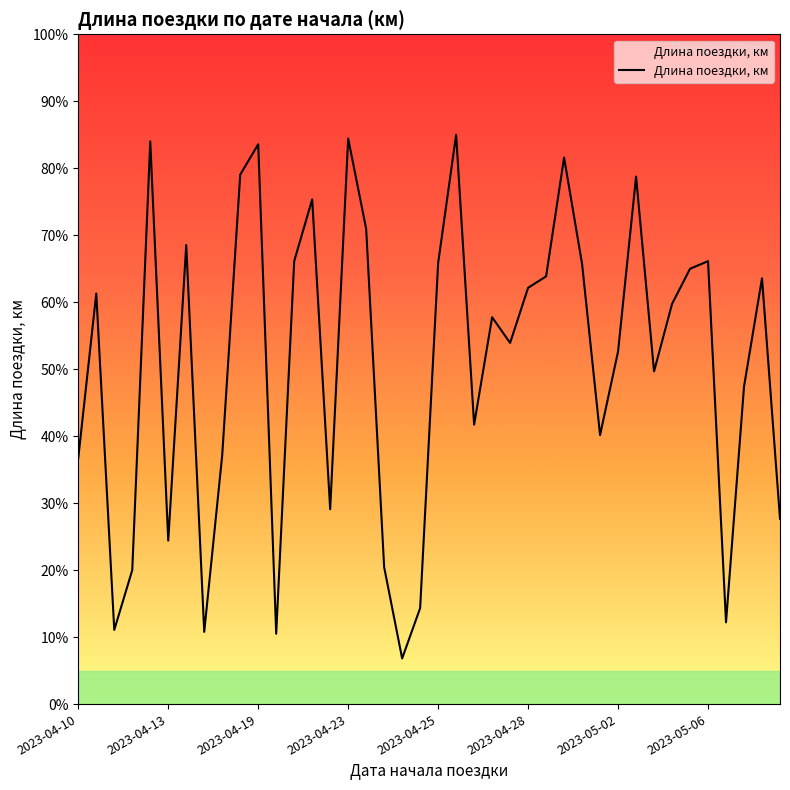

What is the difference between the maximum and minimum values?

78.2